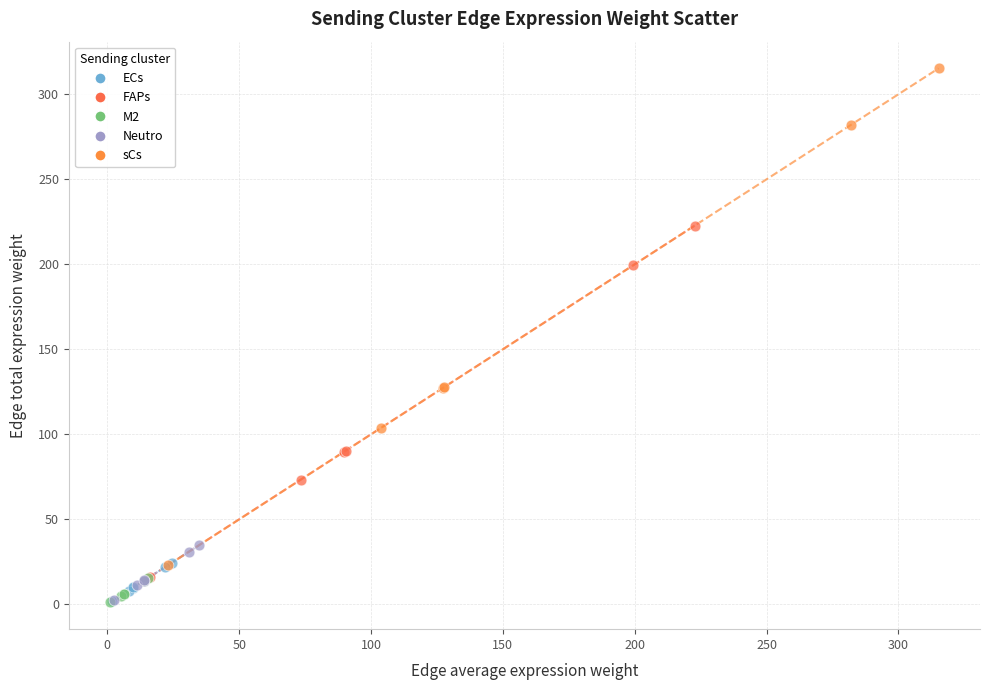

Which series reaches the maximum Y coordinate?

sCs